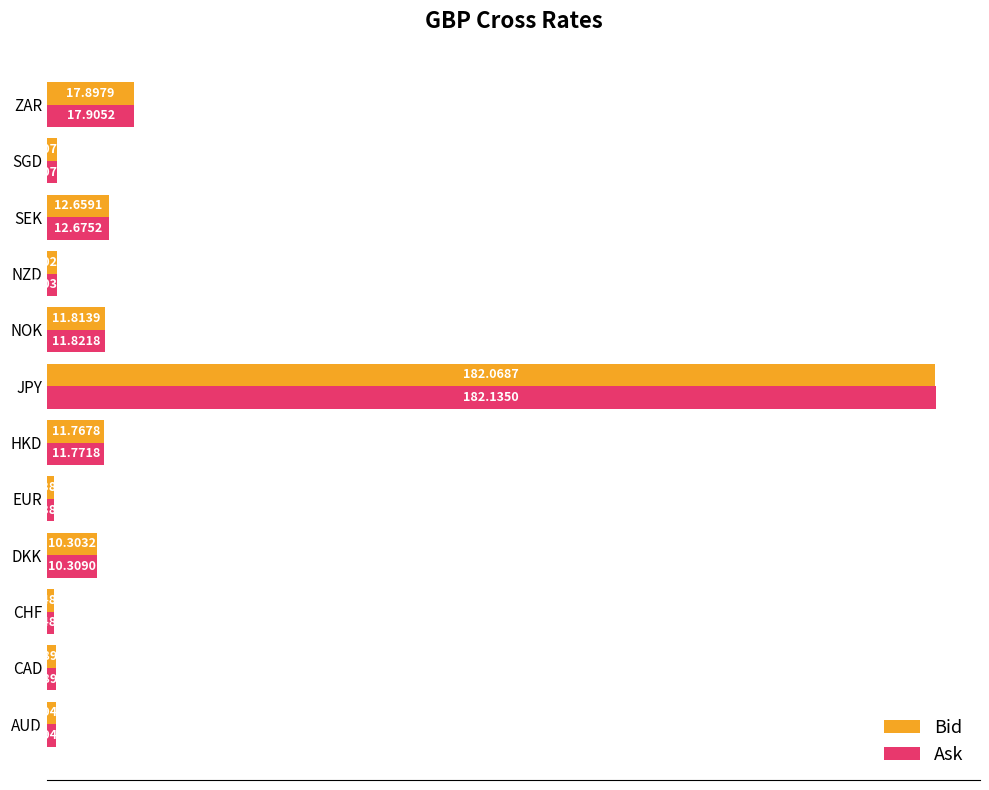

Which category has the highest value across all series?

JPY